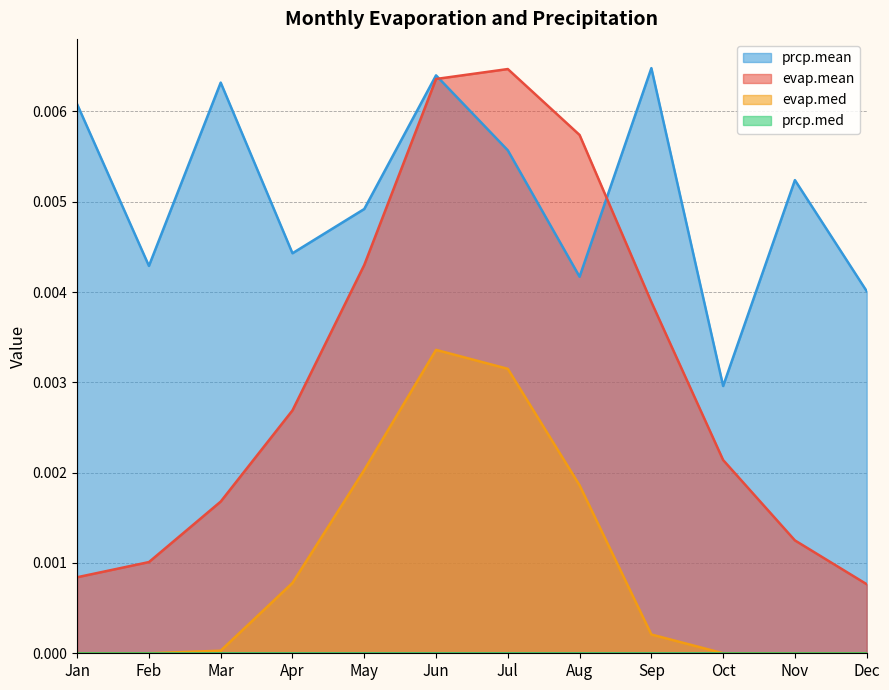

At which category is the sum across all series the highest?

Jun